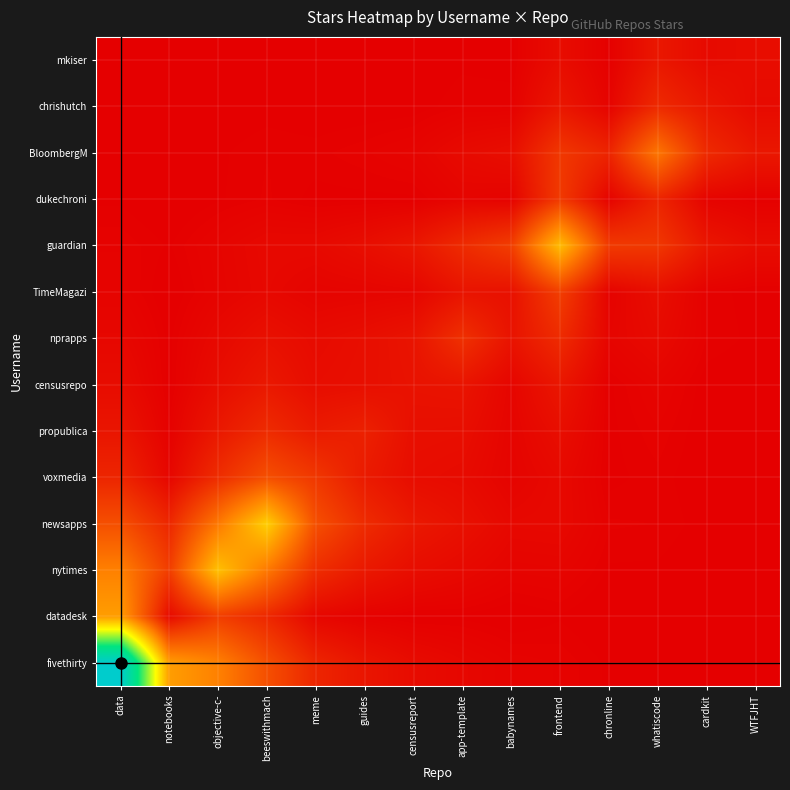

Reading left to right, list all the values displayed in this chart.

fivethirty: data=15073.0	notebooks=4677.3	objective-c-=3821.9	beeswithmach=2364.4	meme=1133.4	guides=659.5	censusreport=389.5	app-template=249.6	babynames=142.8	frontend=114.7	chronline=51.3	whatiscode=37.9	cardkit=19.6	WTFJHT=11.6
datadesk: data=4677.3	notebooks=350.0	objective-c-=1836.3	beeswithmach=1190.1	meme=226.0	guides=91.1	censusreport=37.8	app-template=45.1	babynames=13.2	frontend=54.2	chronline=2.7	whatiscode=13.0	cardkit=2.1	WTFJHT=0.9
nytimes: data=3821.9	notebooks=1836.3	objective-c-=5705.0	beeswithmach=3586.1	meme=1357.7	guides=747.6	censusreport=424.7	app-template=294.1	babynames=155.0	frontend=170.3	chronline=53.5	whatiscode=51.1	cardkit=21.6	WTFJHT=12.5
newsapps: data=2364.4	notebooks=1190.1	objective-c-=3586.1	beeswithmach=6120.0	meme=2364.3	guides=1308.9	censusreport=746.6	app-template=512.9	babynames=272.6	frontend=291.0	chronline=94.5	whatiscode=88.1	cardkit=37.9	WTFJHT=22.0
voxmedia: data=1133.4	notebooks=226.0	objective-c-=1357.7	beeswithmach=2364.3	meme=1676.0	guides=810.3	censusreport=413.5	app-template=349.9	babynames=148.7	frontend=297.4	chronline=45.2	whatiscode=78.1	cardkit=21.8	WTFJHT=11.6
propublica: data=659.5	notebooks=91.1	objective-c-=747.6	beeswithmach=1308.9	meme=810.3	guides=996.0	censusreport=475.5	app-template=451.8	babynames=169.4	frontend=444.4	chronline=46.6	whatiscode=111.8	cardkit=25.6	WTFJHT=12.9
censusrepo: data=389.5	notebooks=37.8	objective-c-=424.7	beeswithmach=746.6	meme=413.5	guides=475.5	censusreport=572.0	app-template=616.2	babynames=201.2	frontend=685.3	chronline=48.2	whatiscode=167.0	cardkit=31.7	WTFJHT=14.9
nprapps: data=249.6	notebooks=45.1	objective-c-=294.1	beeswithmach=512.9	meme=349.9	guides=451.8	censusreport=616.2	app-template=1460.0	babynames=601.1	frontend=1293.3	chronline=178.5	whatiscode=335.4	cardkit=88.7	WTFJHT=46.7
TimeMagazi: data=142.8	notebooks=13.2	objective-c-=155.0	beeswithmach=272.6	meme=148.7	guides=169.4	censusreport=201.2	app-template=601.1	babynames=522.0	frontend=1847.8	chronline=121.8	whatiscode=448.3	cardkit=82.8	WTFJHT=38.4
guardian: data=114.7	notebooks=54.2	objective-c-=170.3	beeswithmach=291.0	meme=297.4	guides=444.4	censusreport=685.3	app-template=1293.3	babynames=1847.8	frontend=5571.0	chronline=1731.9	whatiscode=1667.8	cardkit=699.8	WTFJHT=405.0
dukechroni: data=51.3	notebooks=2.7	objective-c-=53.5	beeswithmach=94.5	meme=45.2	guides=46.6	censusreport=48.2	app-template=178.5	babynames=121.8	frontend=1731.9	chronline=140.0	whatiscode=1102.7	cardkit=154.9	WTFJHT=61.8
BloombergM: data=37.9	notebooks=13.0	objective-c-=51.1	beeswithmach=88.1	meme=78.1	guides=111.8	censusreport=167.0	app-template=335.4	babynames=448.3	frontend=1667.8	chronline=1102.7	whatiscode=3496.0	cardkit=1273.1	WTFJHT=719.2
chrishutch: data=19.6	notebooks=2.1	objective-c-=21.6	beeswithmach=37.9	meme=21.8	guides=25.6	censusreport=31.7	app-template=88.7	babynames=82.8	frontend=699.8	chronline=154.9	whatiscode=1273.1	cardkit=702.0	WTFJHT=338.4
mkiser: data=11.6	notebooks=0.9	objective-c-=12.5	beeswithmach=22.0	meme=11.6	guides=12.9	censusreport=14.9	app-template=46.7	babynames=38.4	frontend=405.0	chronline=61.8	whatiscode=719.2	cardkit=338.4	WTFJHT=414.0